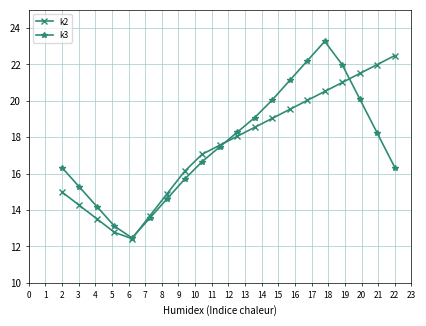

How many times do k2 and k3 cross each other?

3